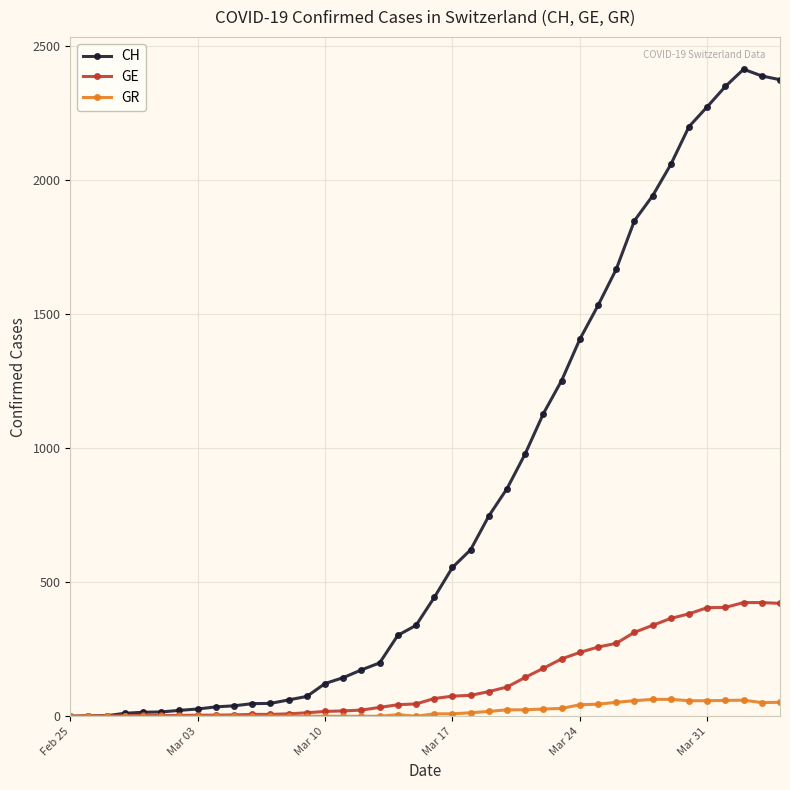

Rank the series by their maximum value, from highest to lowest.

CH, GE, GR